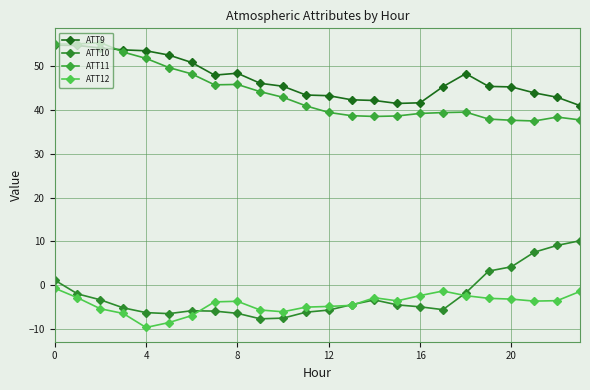

How many data points does each series have?

24